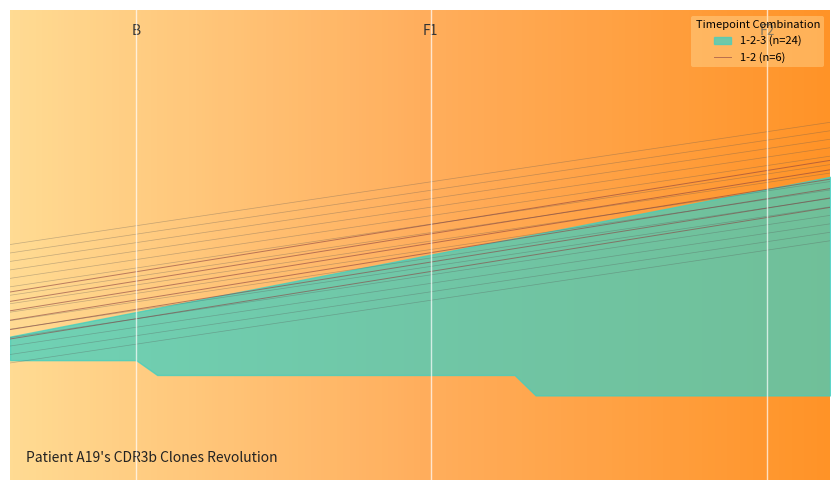

What is the sum of the values at 115 and 120?

0.8